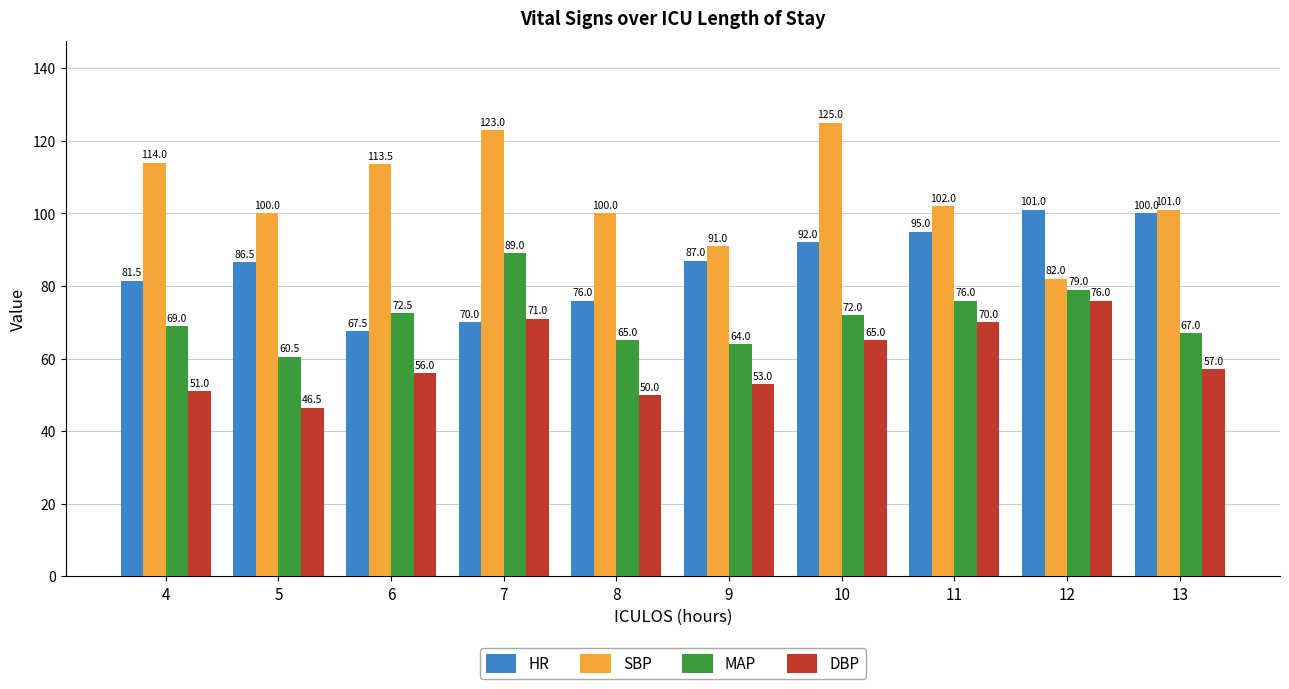

Where is MAP nearest to the value 74?

6